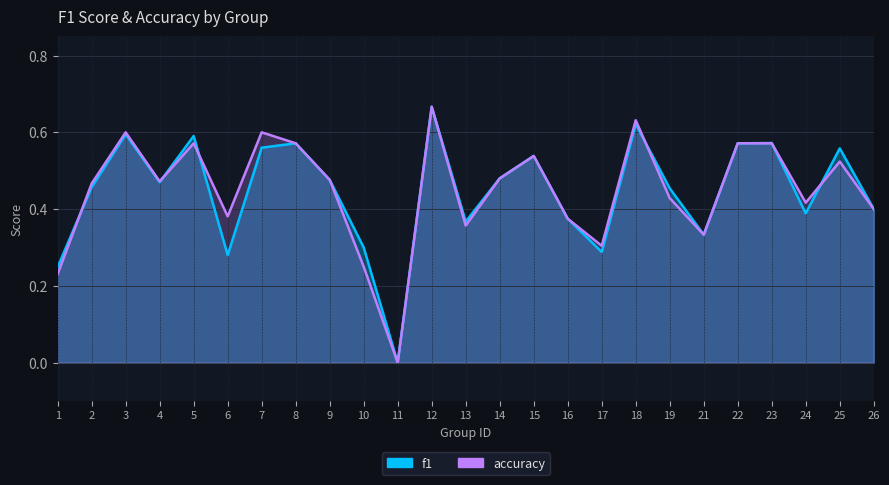

Rank the series by their maximum value, from highest to lowest.

f1, accuracy